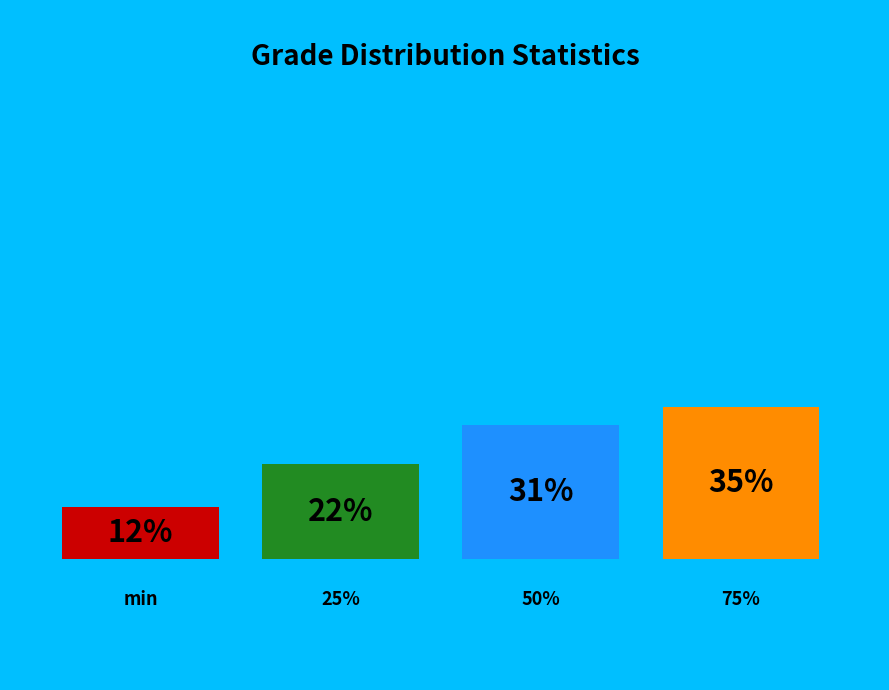

To the nearest percent, what portion does min represent?

12%